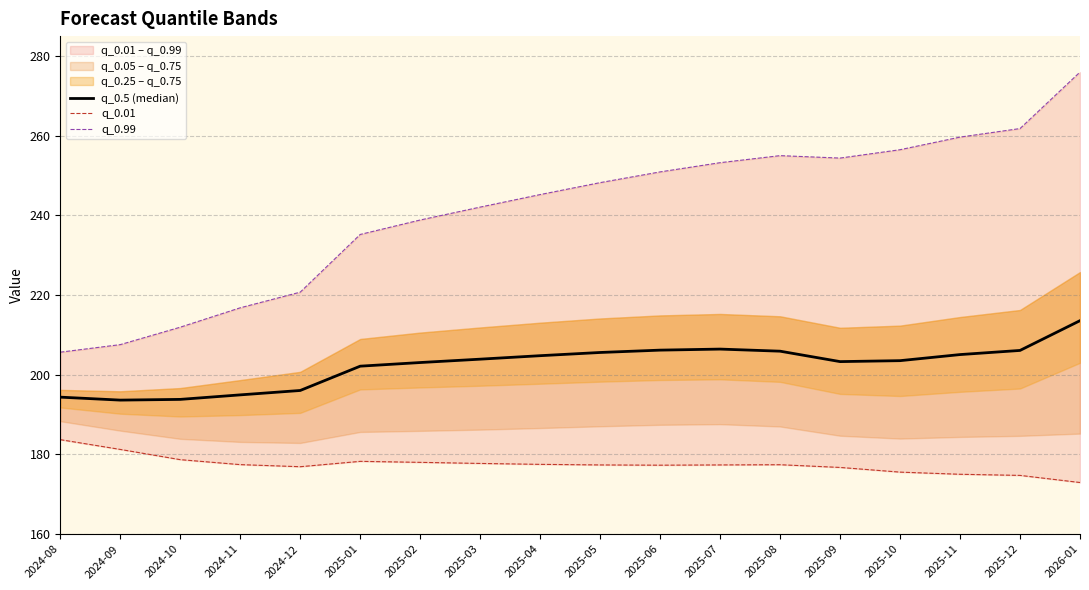

Rank the series by their maximum value, from lowest to highest.

q_0.01, q_0.5 (median), q_0.99